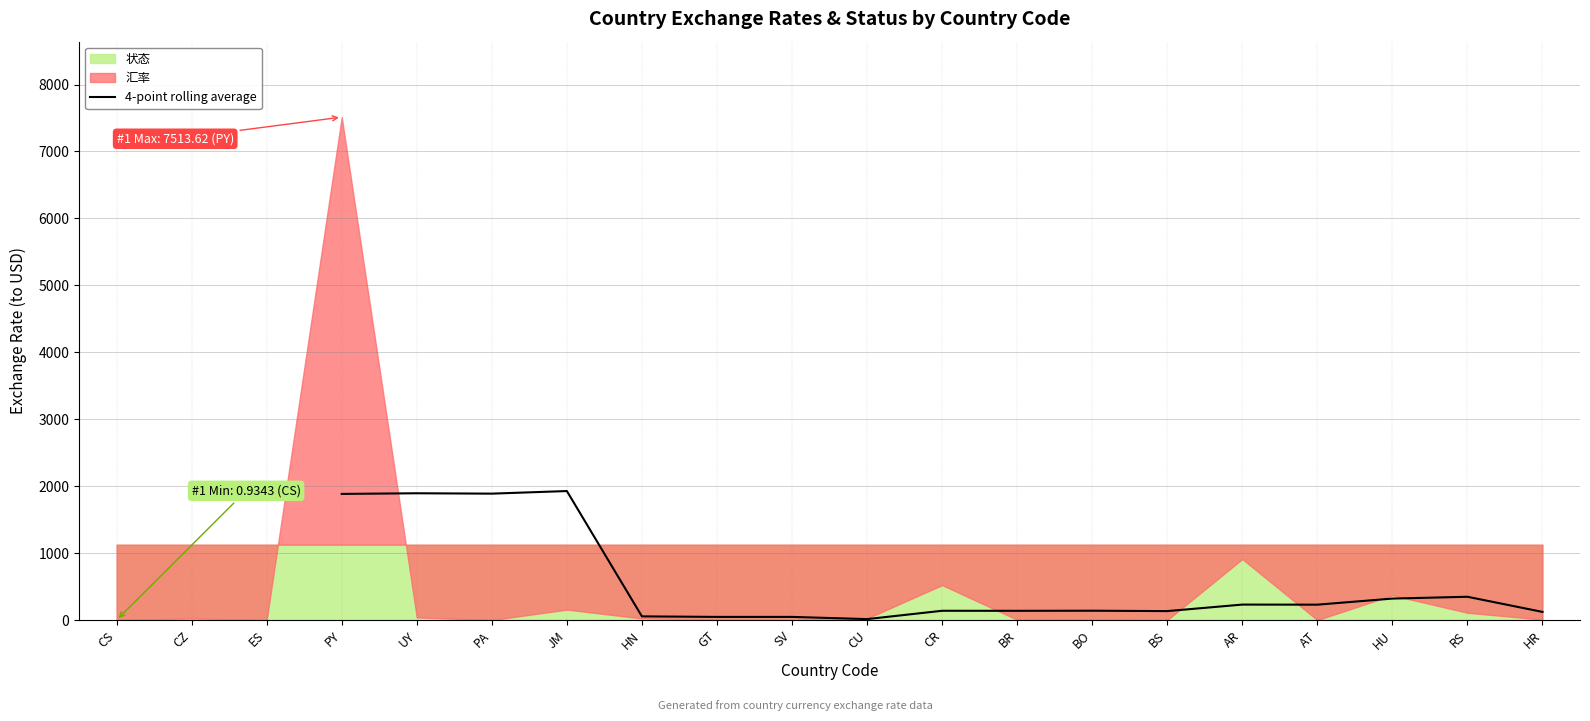

What is the highest value of the 4-point rolling average series?

1927.5